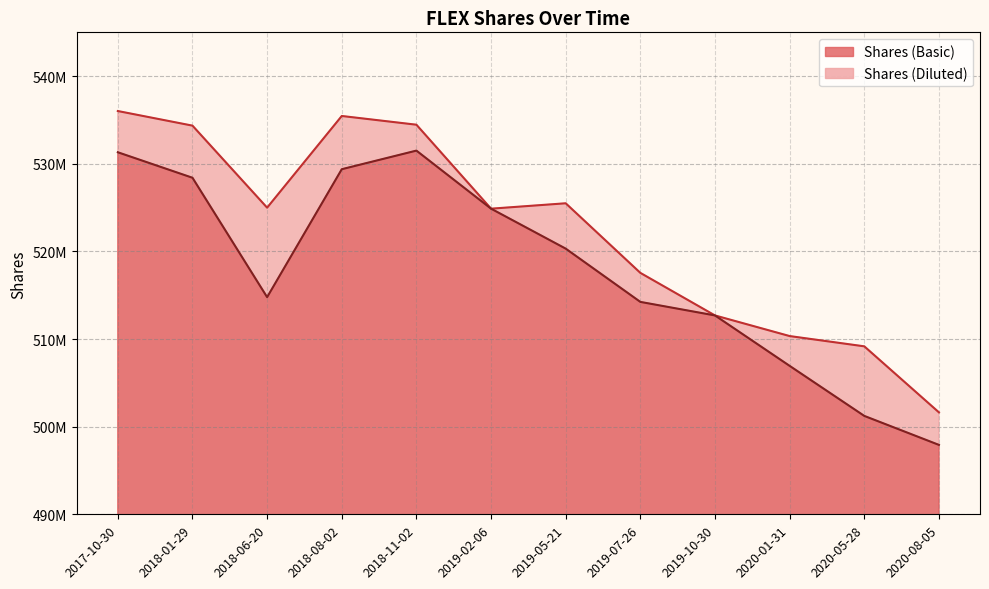

True or false: Shares (Basic) has a value of 796577517 at 2018-08-02.

False